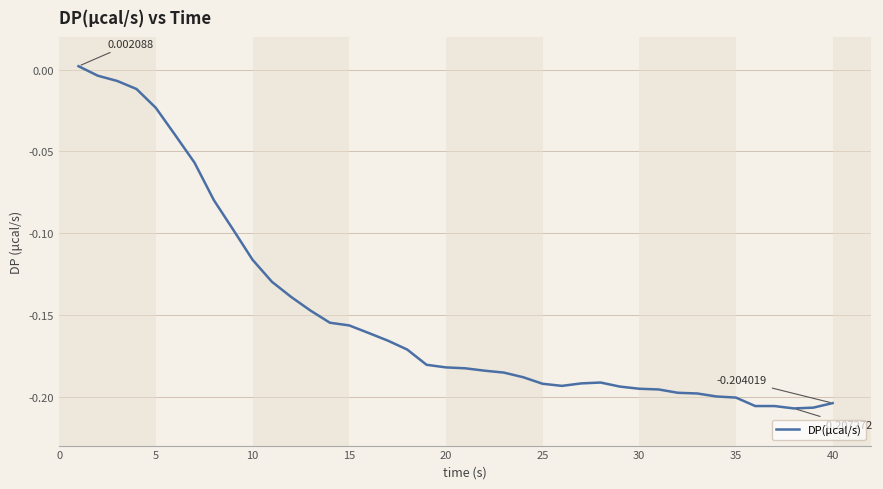

Reading right to left, transcribe all the data shown in this chart.

-0.2	-0.2	-0.2	-0.2	-0.2	-0.2	-0.2	-0.2	-0.2	-0.2	-0.2	-0.2	-0.2	-0.2	-0.2	-0.2	-0.2	-0.2	-0.2	-0.2	-0.2	-0.2	-0.2	-0.2	-0.2	-0.2	-0.2	-0.1	-0.1	-0.1	-0.1	-0.1	-0.1	-0.1	-0.0	-0.0	-0.0	-0.0	-0.0	0.0